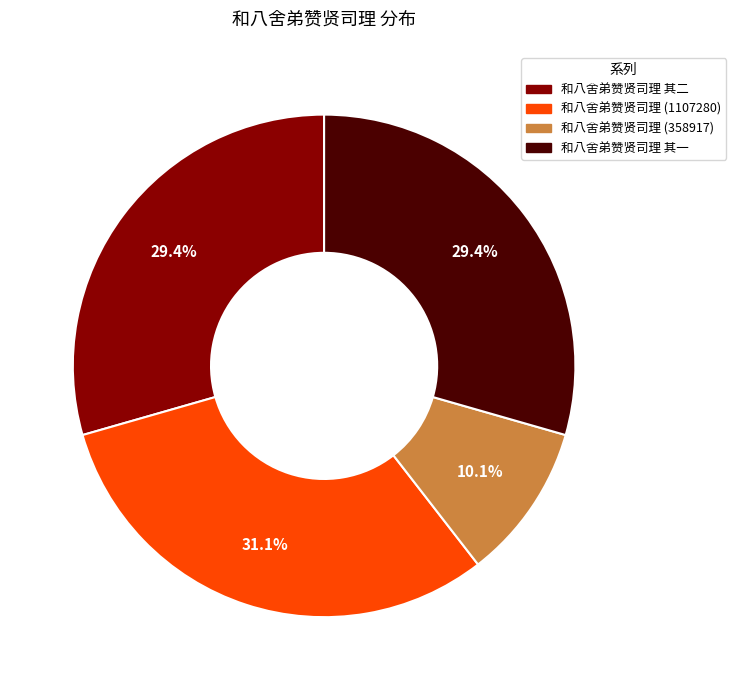

How many segments does this pie chart have?

4